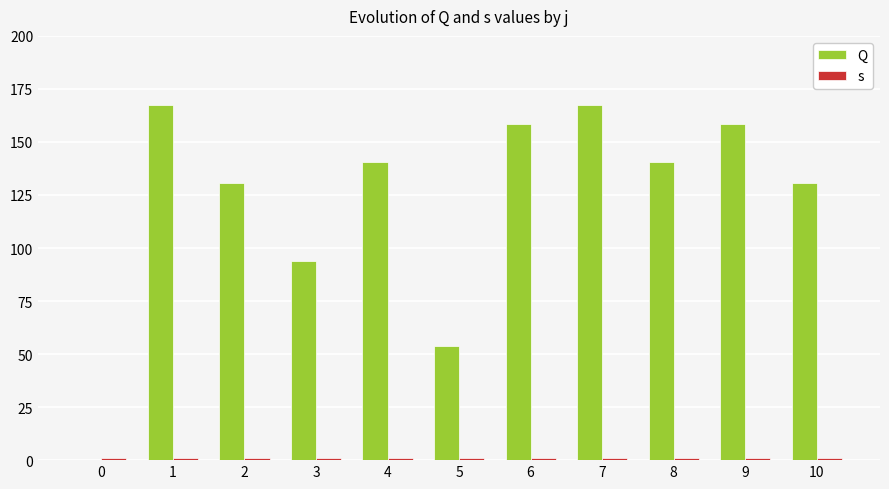

At which category is the sum across all series the highest?

1